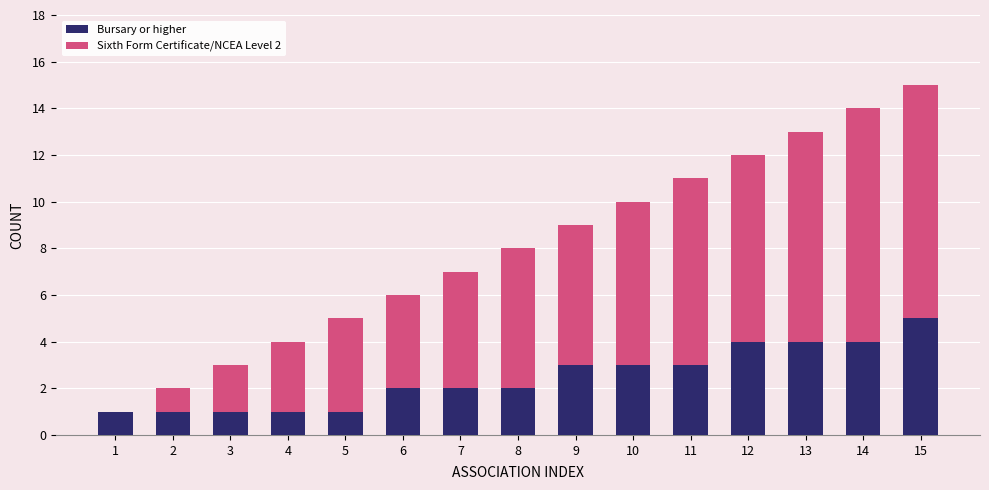

At which category is the sum across all series the highest?

15